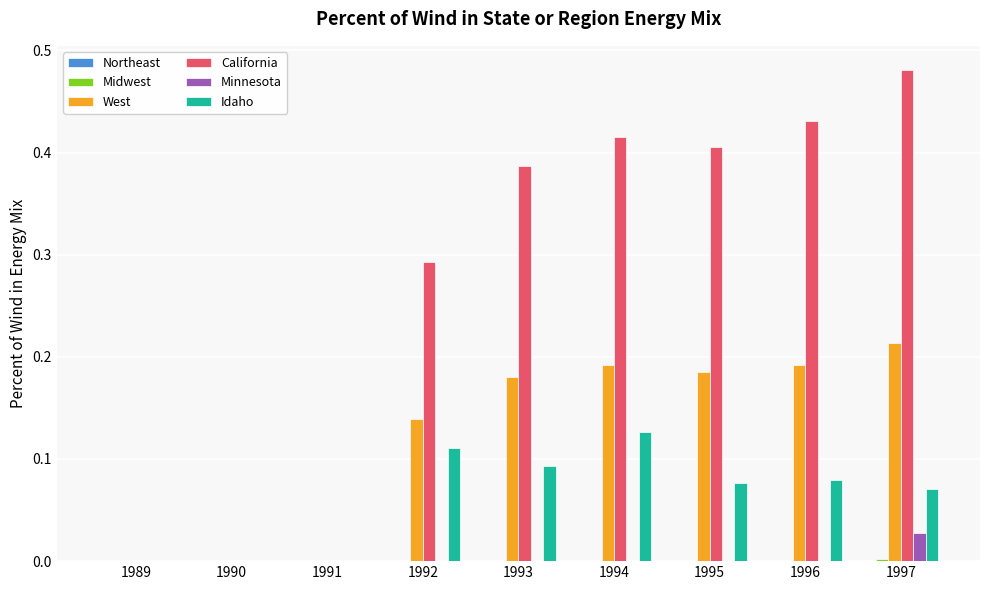

Which category has the highest value in the Idaho series?

1994